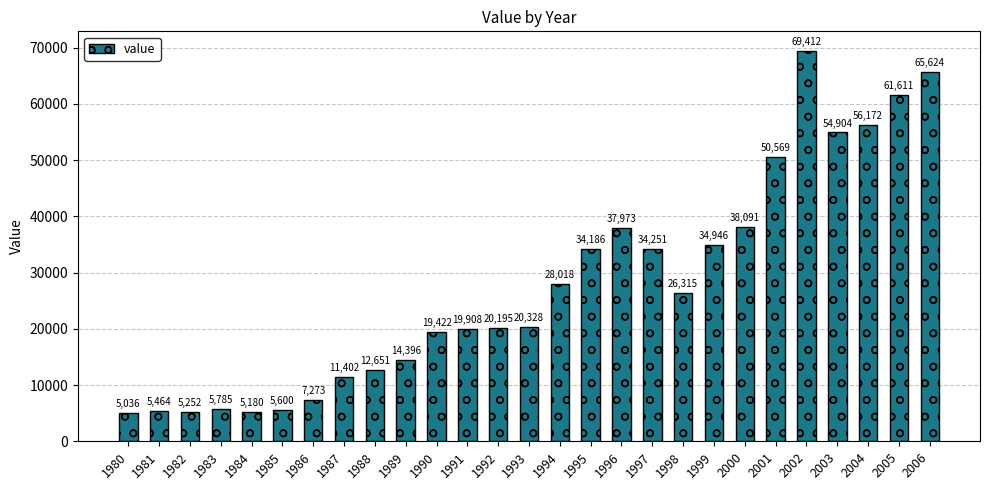

What is the value of the 13th bar from the left?

20195